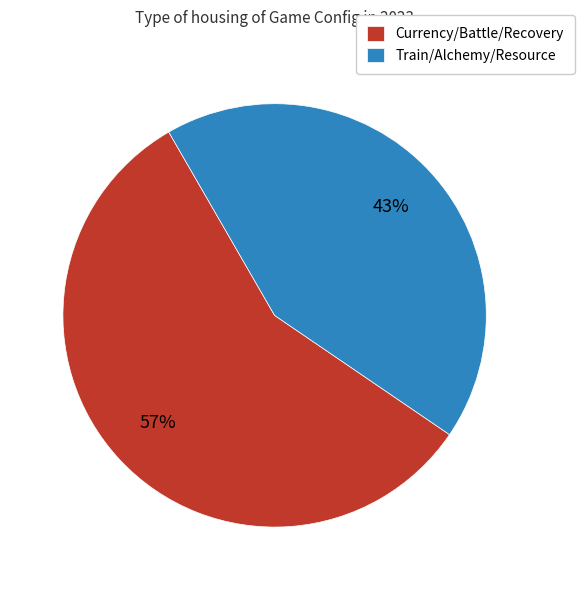

Is it true that Train/Alchemy/Resource is 43% of the pie?

True